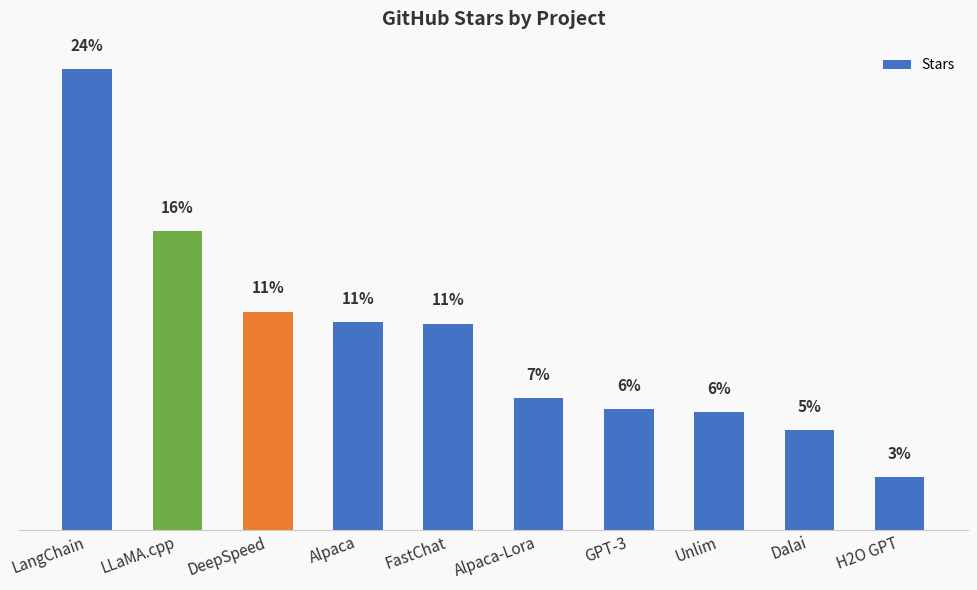

Are the bars horizontal?

No